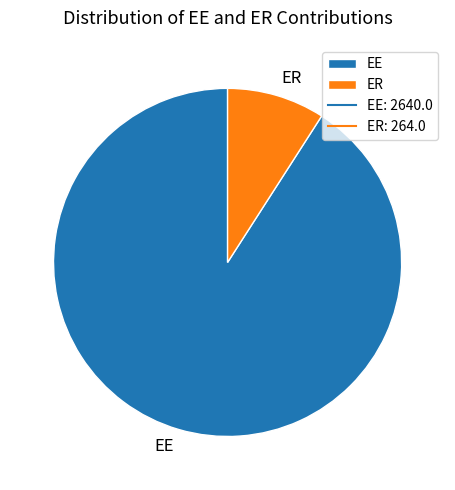

Does EE represent more than half of the total?

Yes